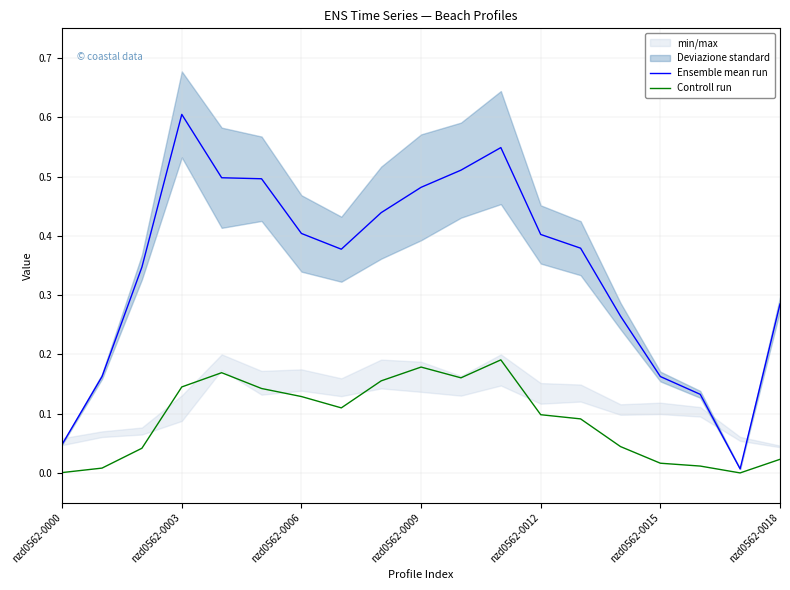

At how many categories does at least one series exceed 0?

19